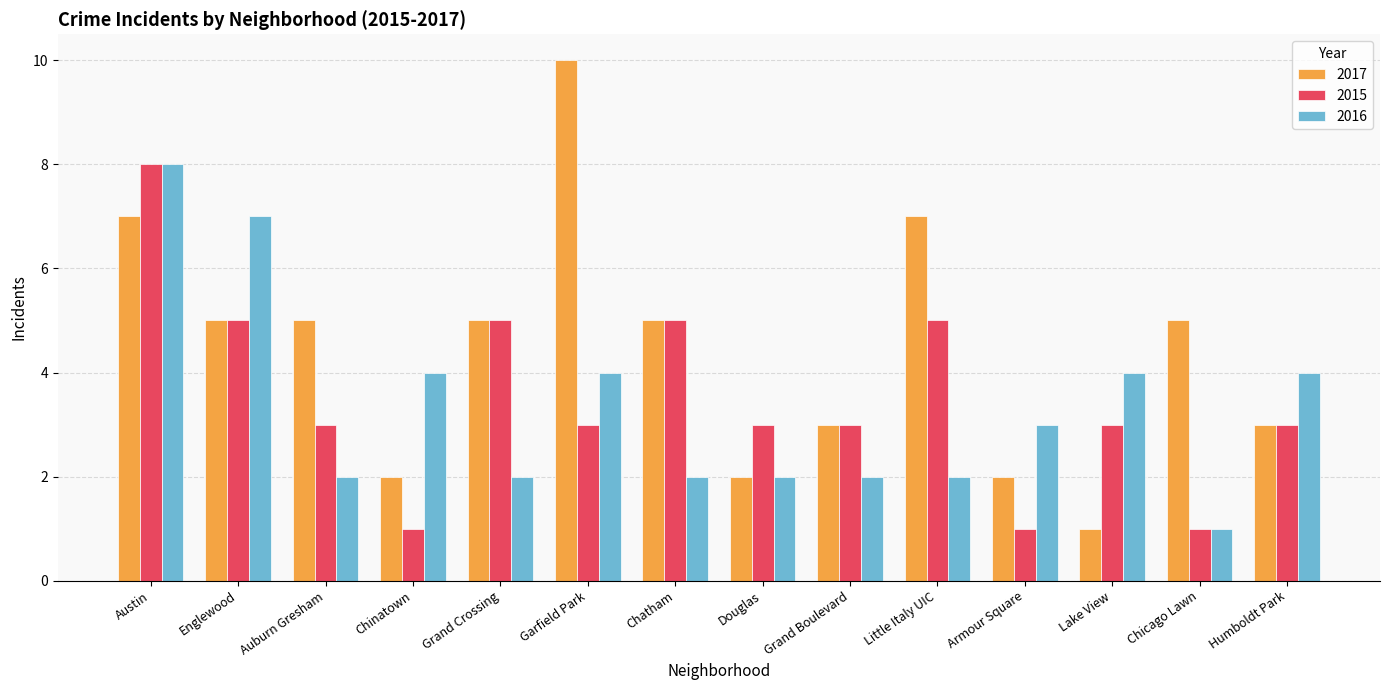

Read the 2015 value at Englewood.

5